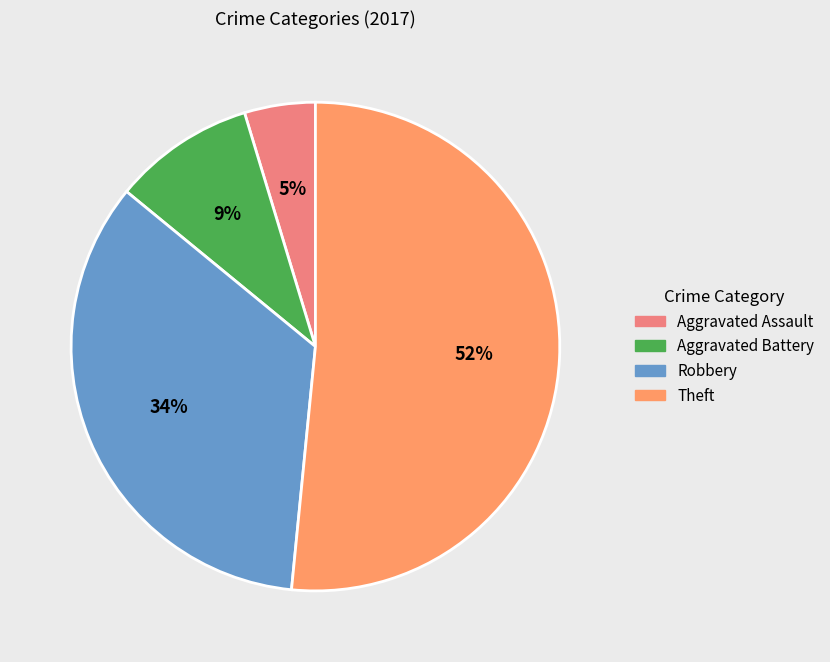

Rank the categories by value from highest to lowest.

Theft, Robbery, Aggravated Battery, Aggravated Assault